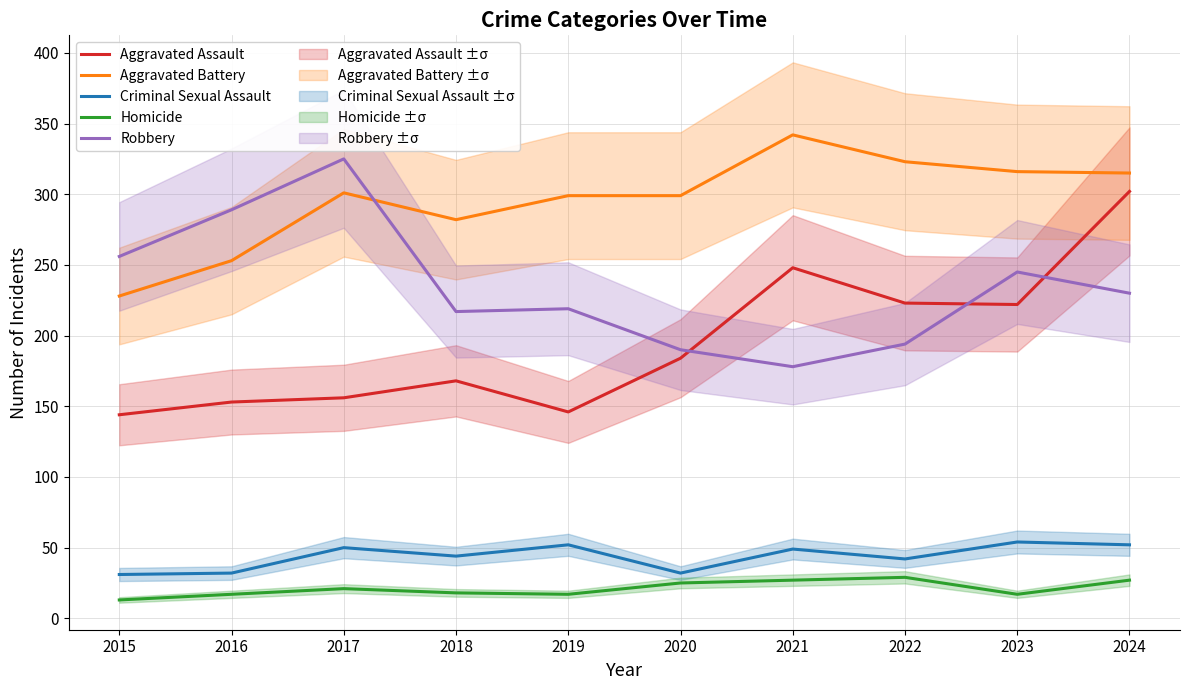

Reading left to right, list all the values displayed in this chart.

Aggravated Assault: 144	153	156	168	146	184	248	223	222	302
Aggravated Battery: 228	253	301	282	299	299	342	323	316	315
Criminal Sexual Assault: 31	32	50	44	52	32	49	42	54	52
Homicide: 13	17	21	18	17	25	27	29	17	27
Robbery: 256	289	325	217	219	190	178	194	245	230